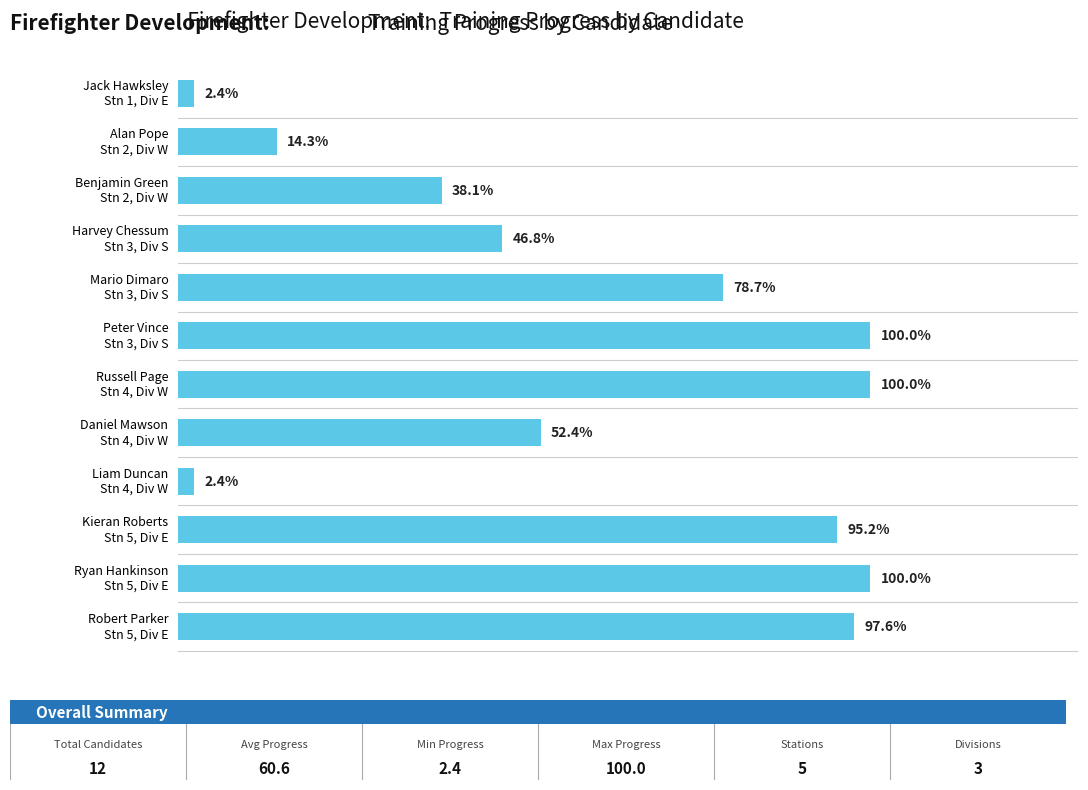

Does the chart contain any negative values?

No